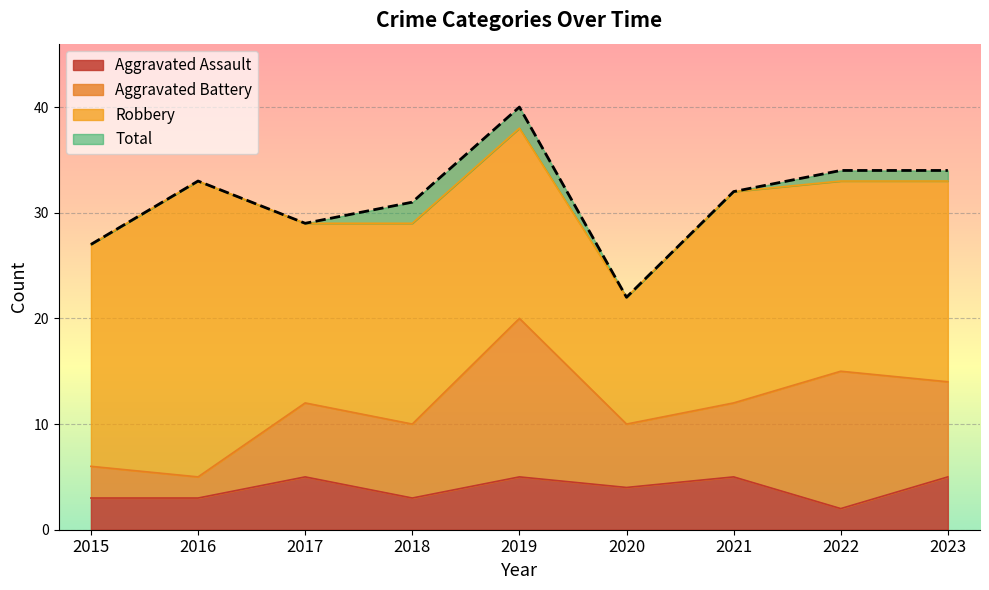

Does the chart display data point markers on the line(s)?

No